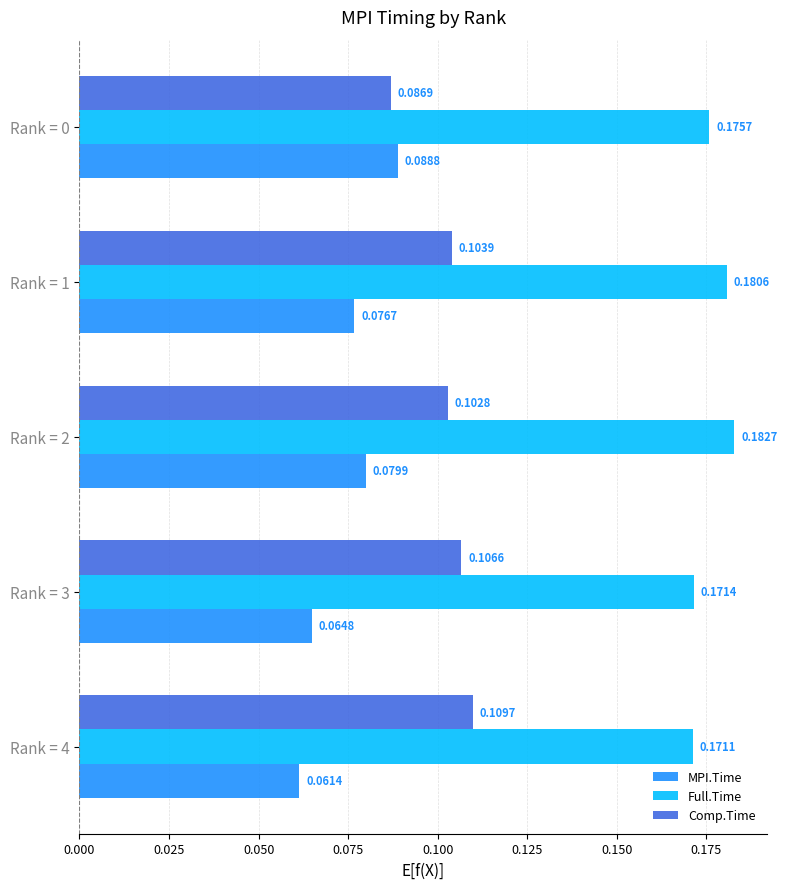

At how many categories does at least one series exceed 0?

5